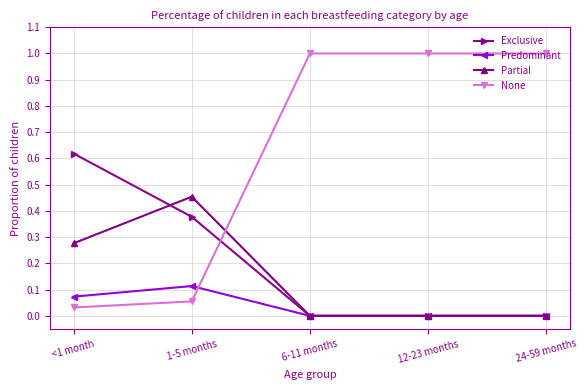

What is the difference between the highest and lowest values at 12-23 months?

1.0